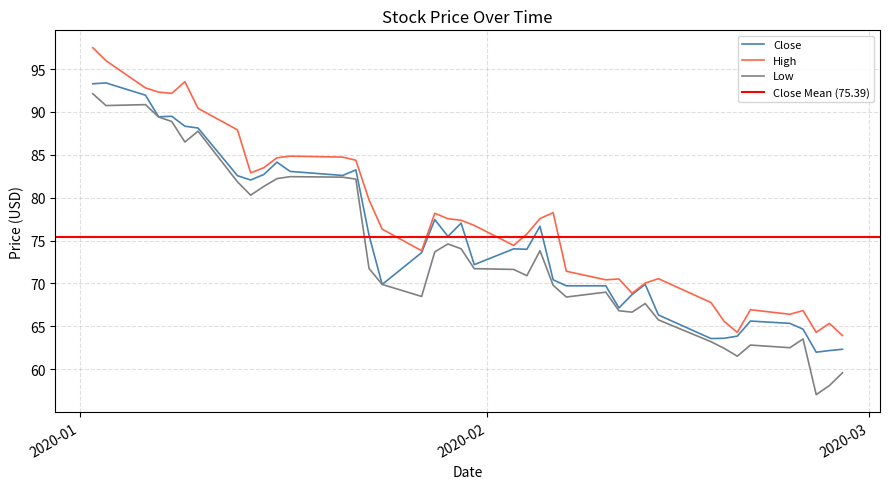

True or false: Close and High cross at least once.

False